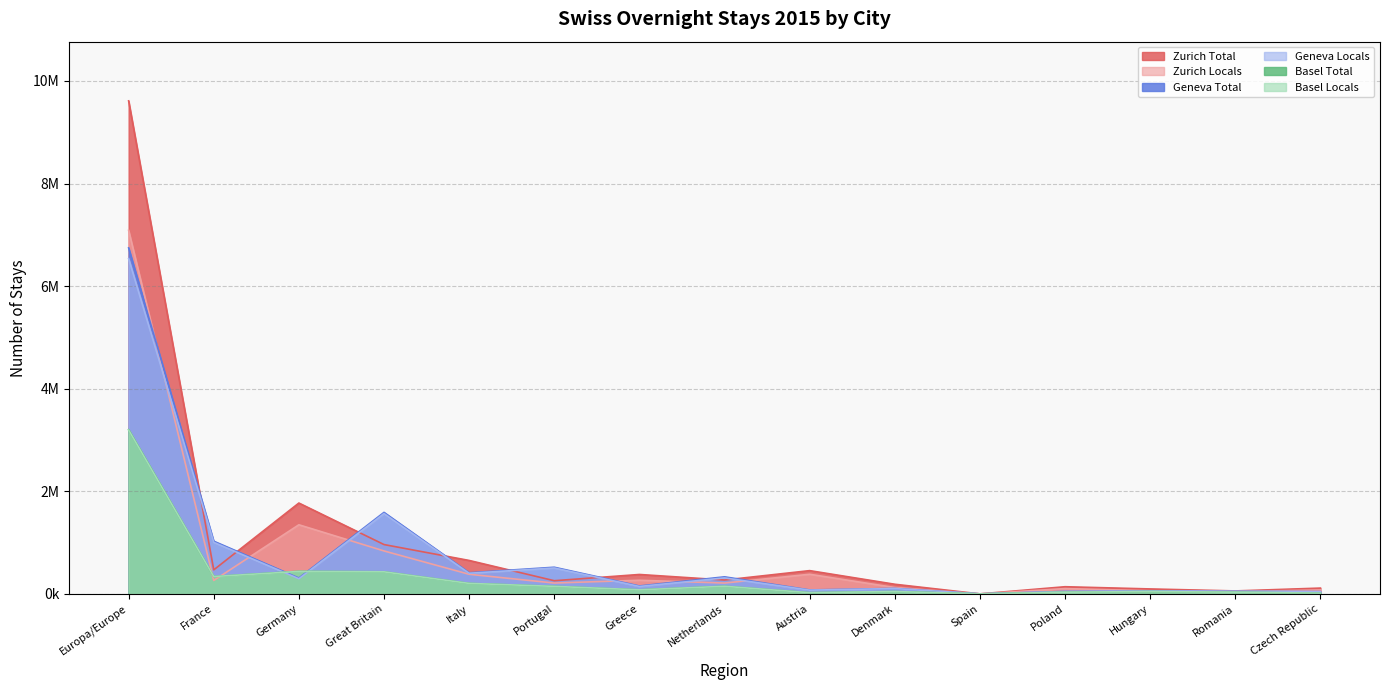

At which label does Basel_Locals_2015 first exceed 78817?

Europa/Europe